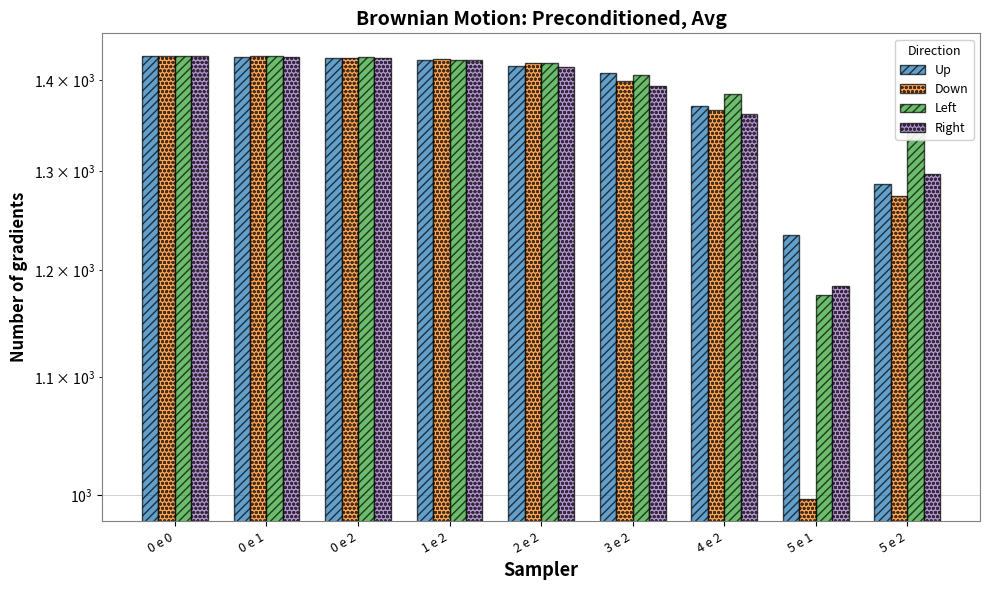

What is the sum of all Up values?

12422.4